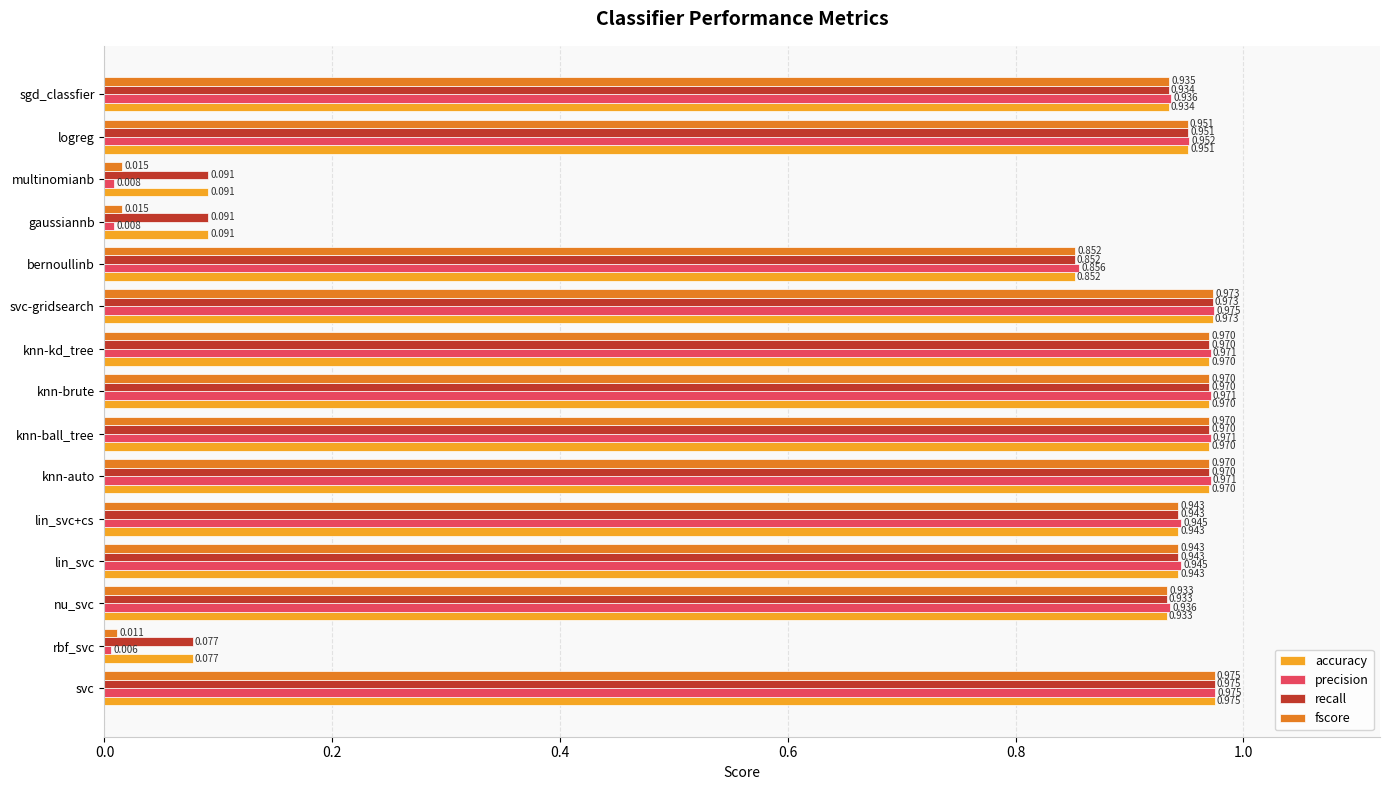

What are all the series names shown in the legend?

accuracy, precision, recall, fscore